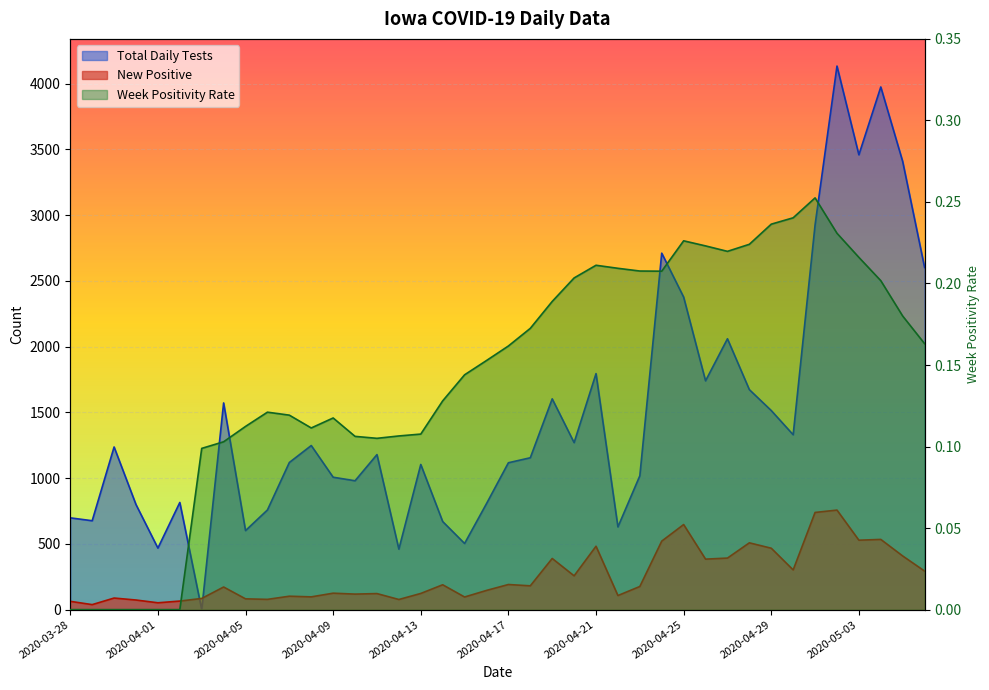

Which series has the widest spread of values?

Total Daily Tests